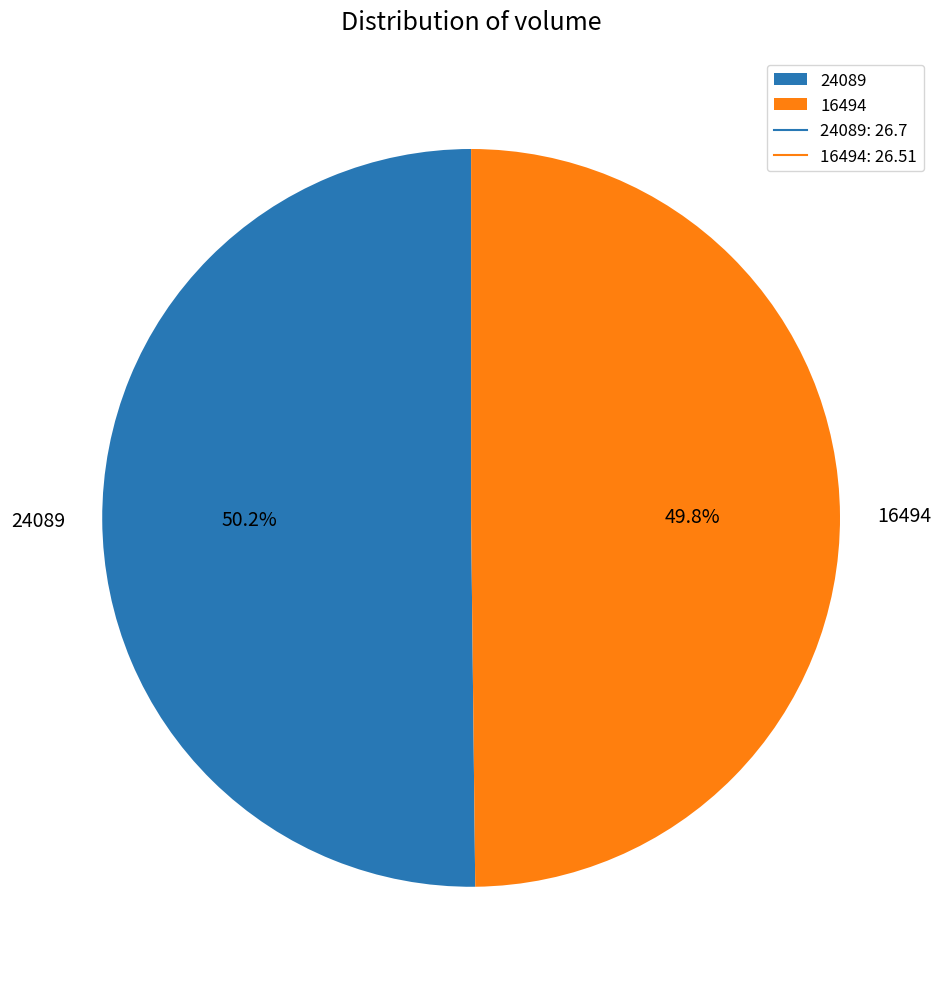

How many segments does this pie chart have?

2